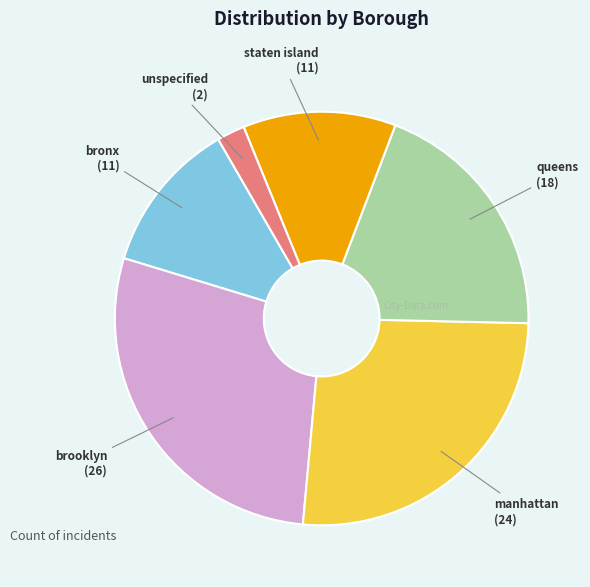

Do unspecified and staten island together represent more than half of the pie?

No